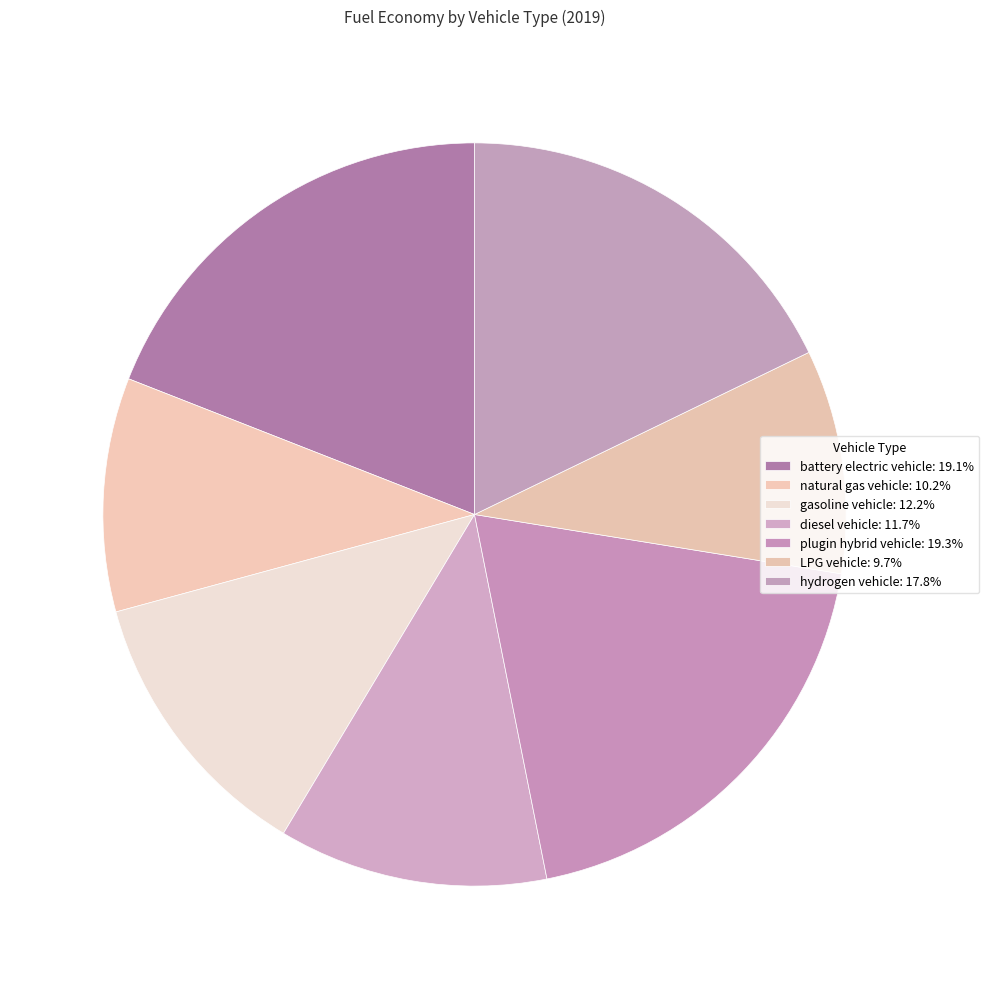

True or false: plugin hybrid vehicle accounts for 19% of the total.

True